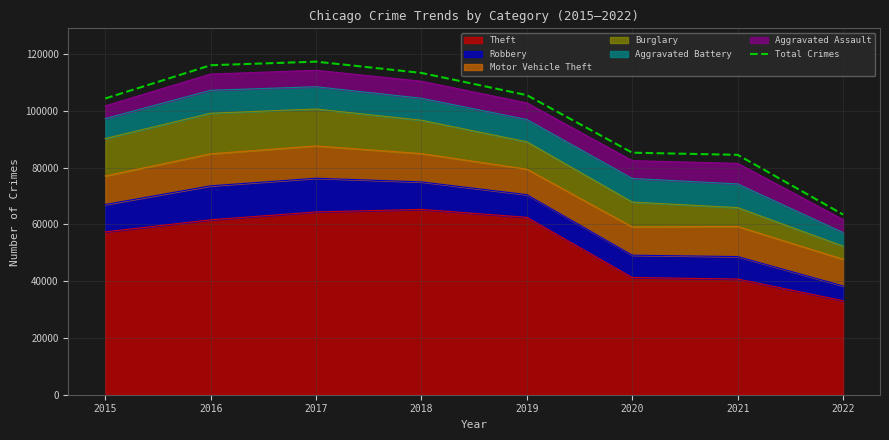

What is the difference between the maximum and second lowest values?

32830